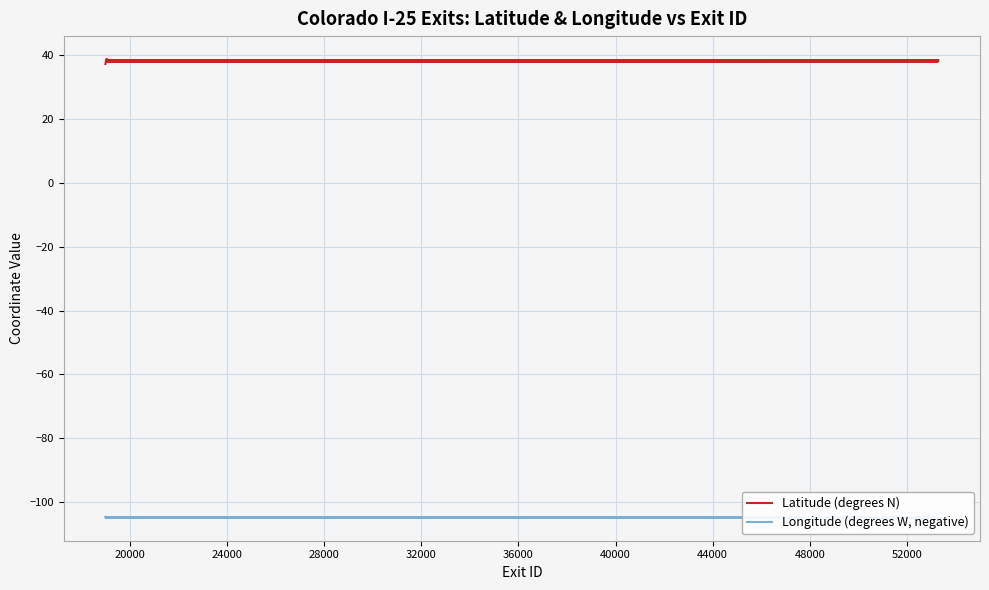

True or false: Latitude (degrees N) and Longitude (degrees W, negative) intersect in this chart.

False